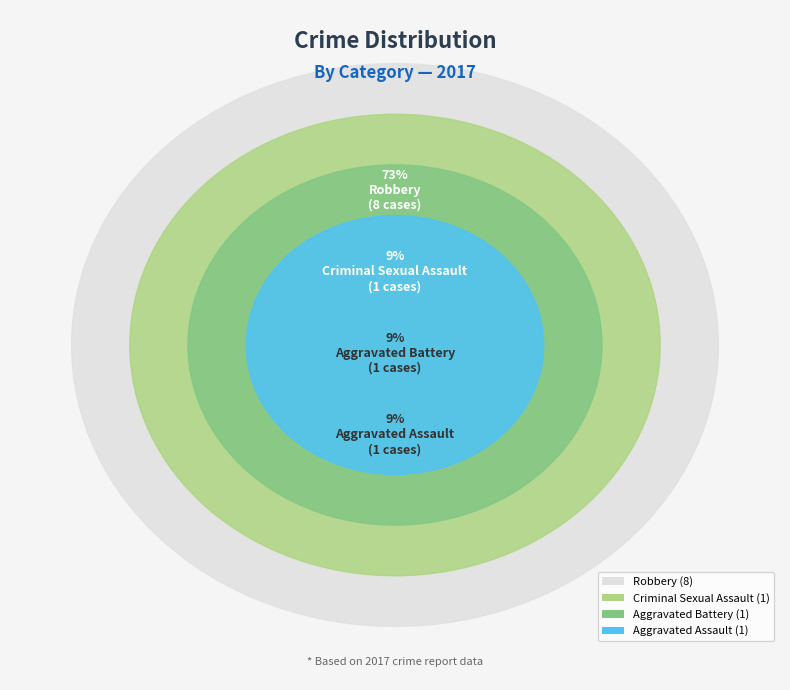

Combined, do Aggravated Battery and Criminal Sexual Assault account for over 50%?

No